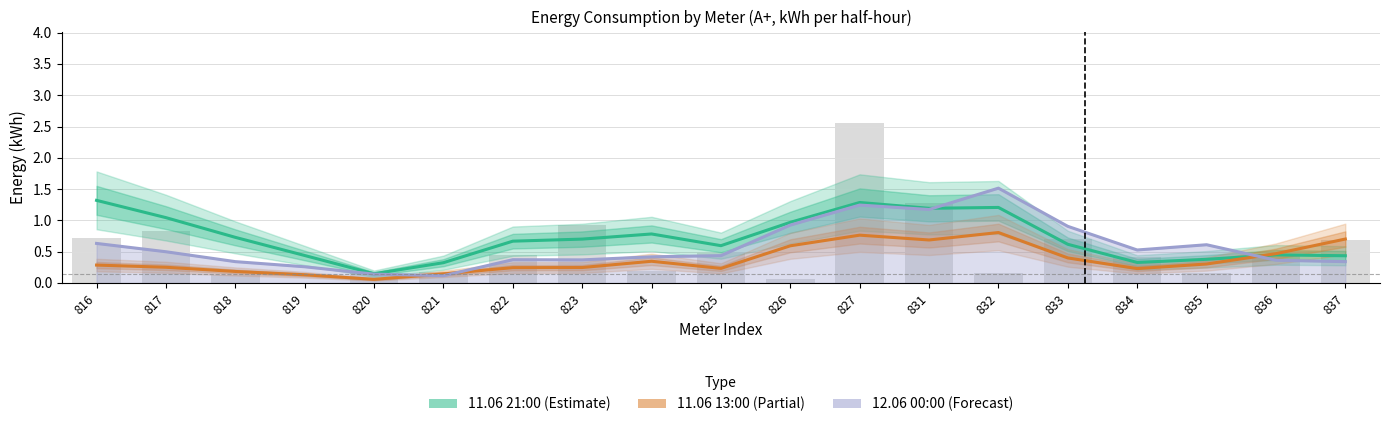

What is the sum of the 11.06 21:00 values at 834 and 820?

0.5